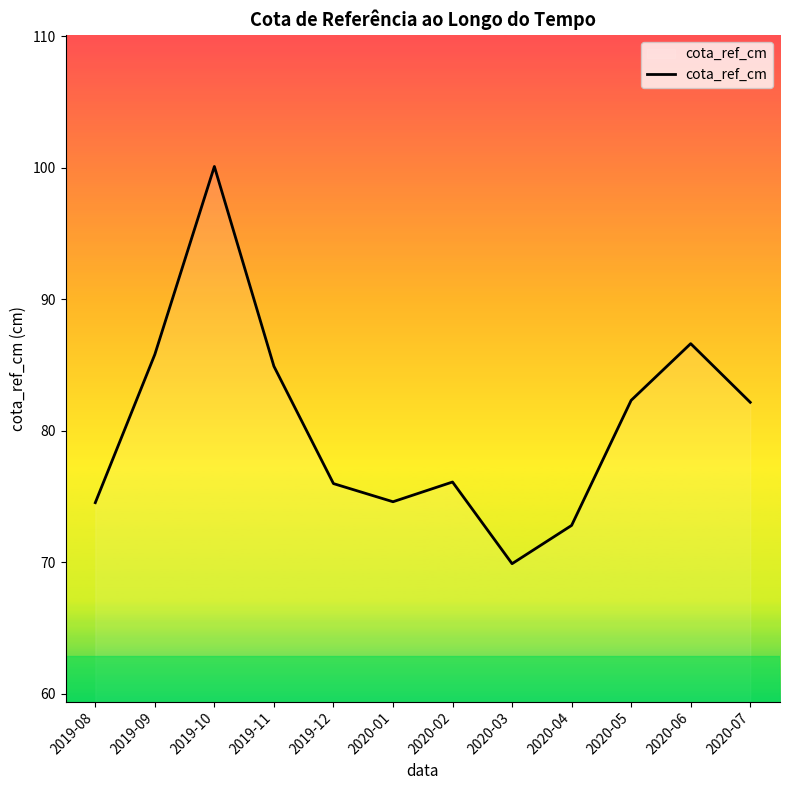

True or false: the data shows 117.2 at 2019-12.

False